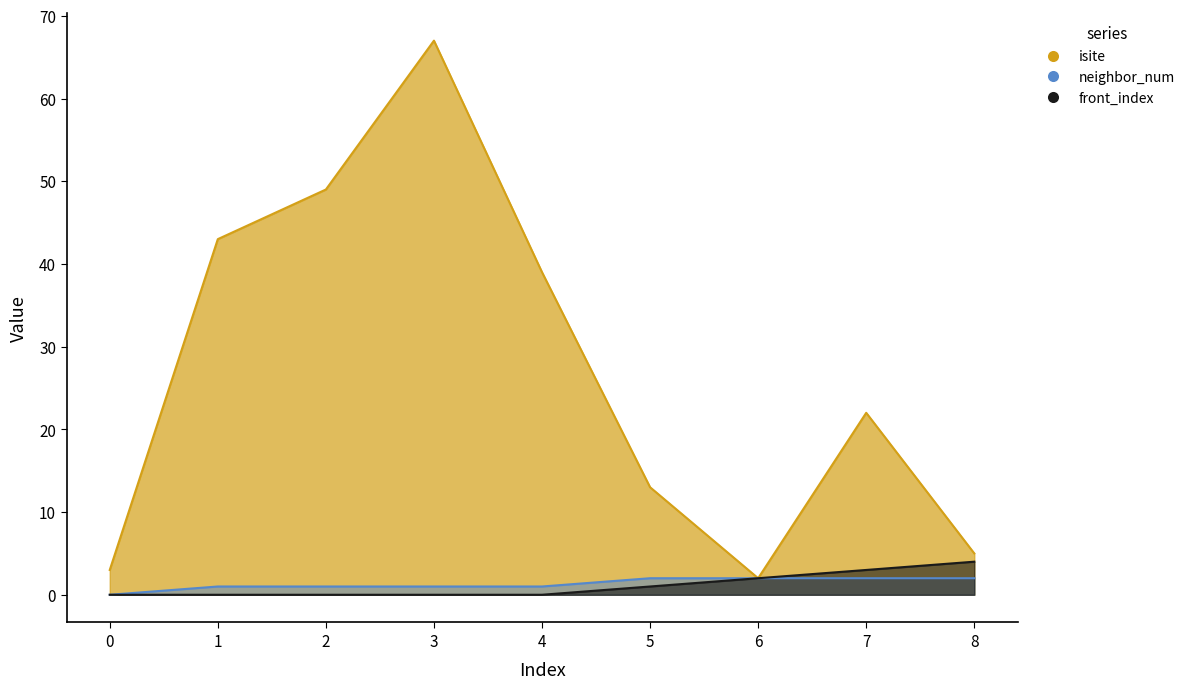

Reading left to right, transcribe all the data shown in this chart.

isite: 3	43	49	67	39	13	2	22	5
neighbor_num: 0	1	1	1	1	2	2	2	2
front_index: 0	0	0	0	0	1	2	3	4